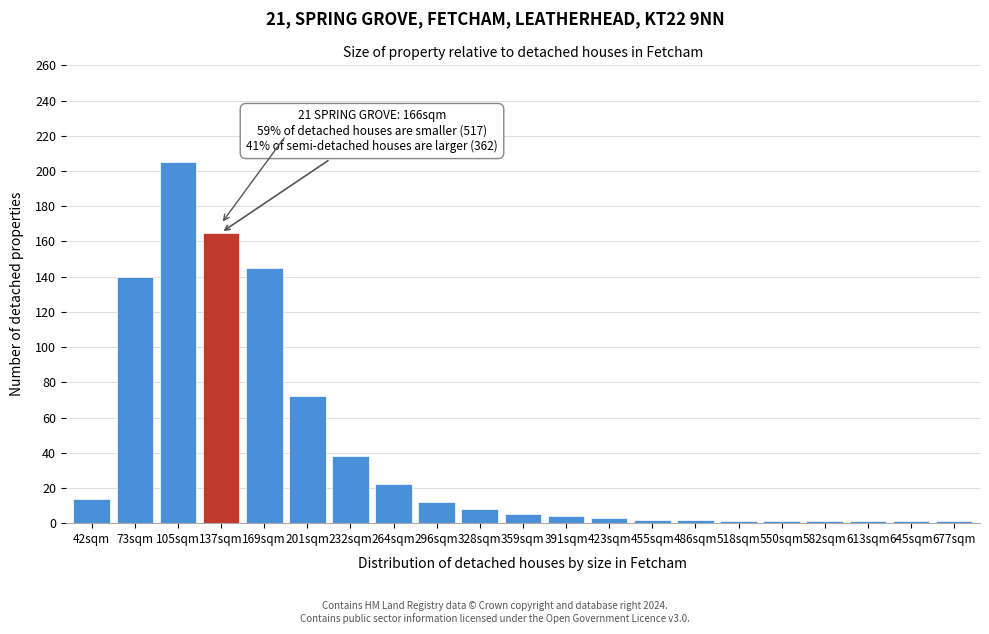

What is the maximum value shown in the chart?

205